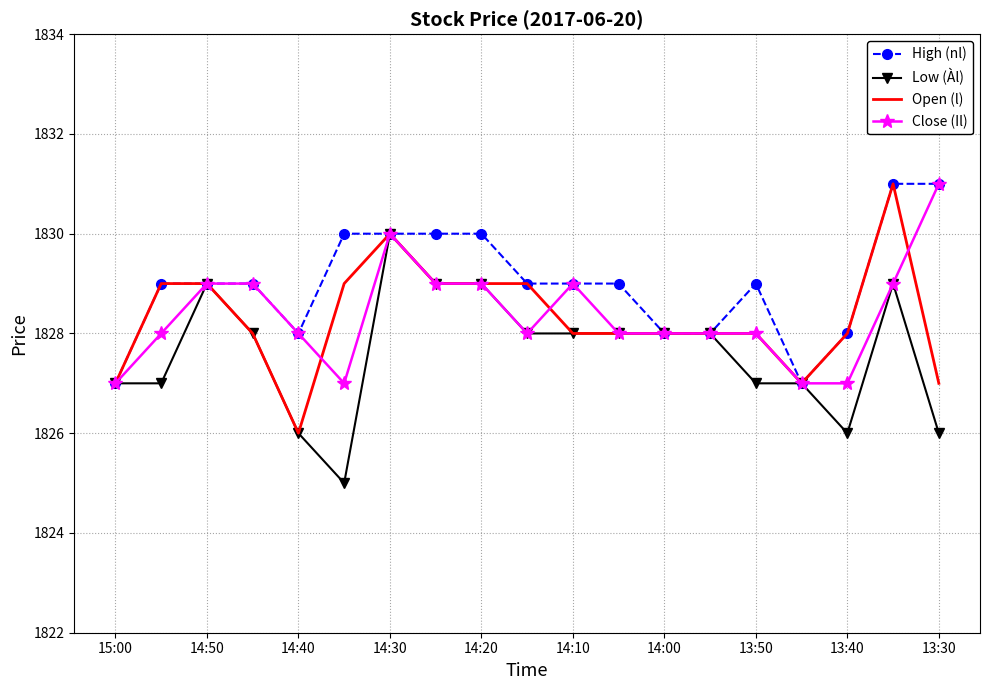

What is the difference between the maximum and second lowest values in the Open (l) series?

4